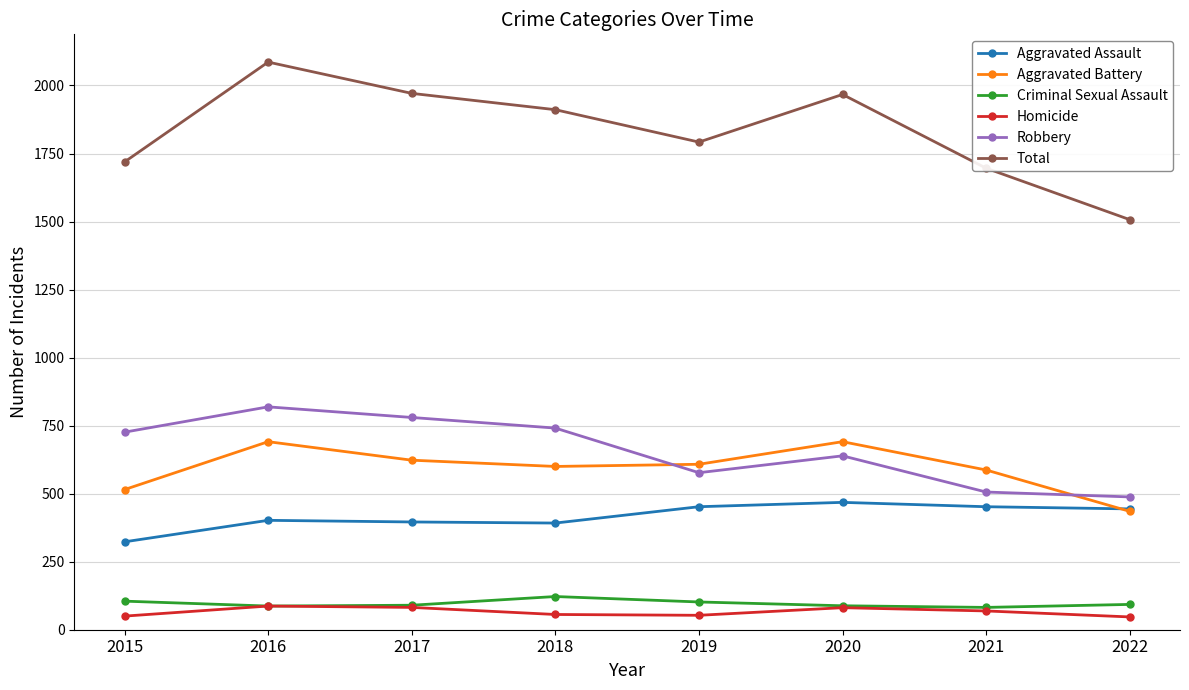

How many distinct data groups are displayed?

6